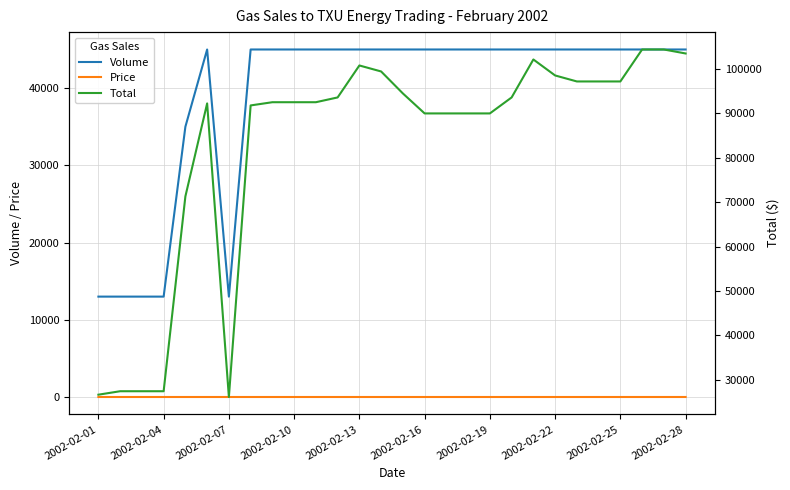

True or false: Price has a value of 2.2 at 13.

True